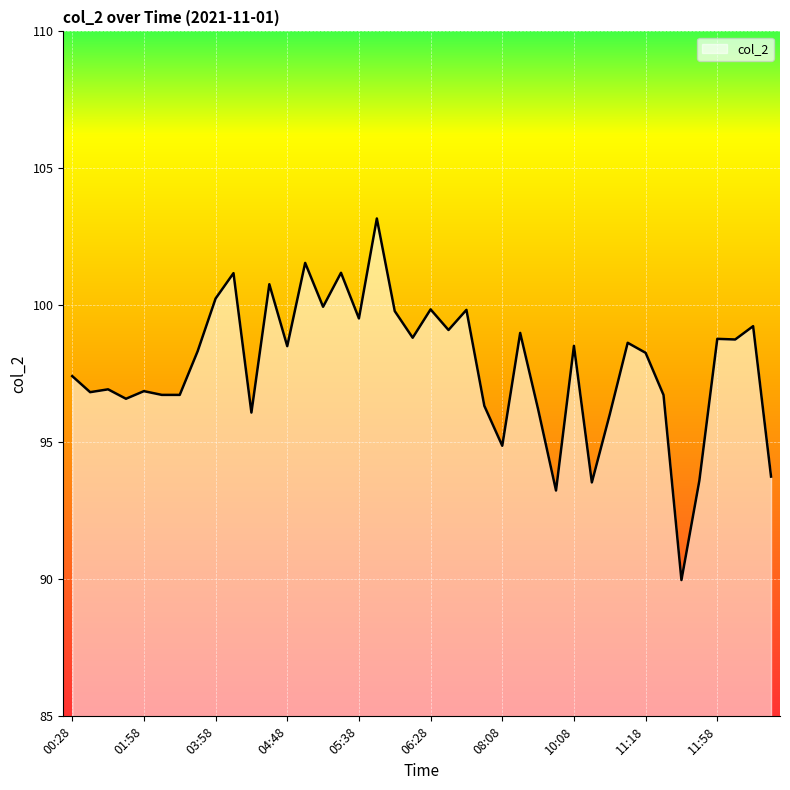

What is the difference between the maximum and minimum values?

13.2